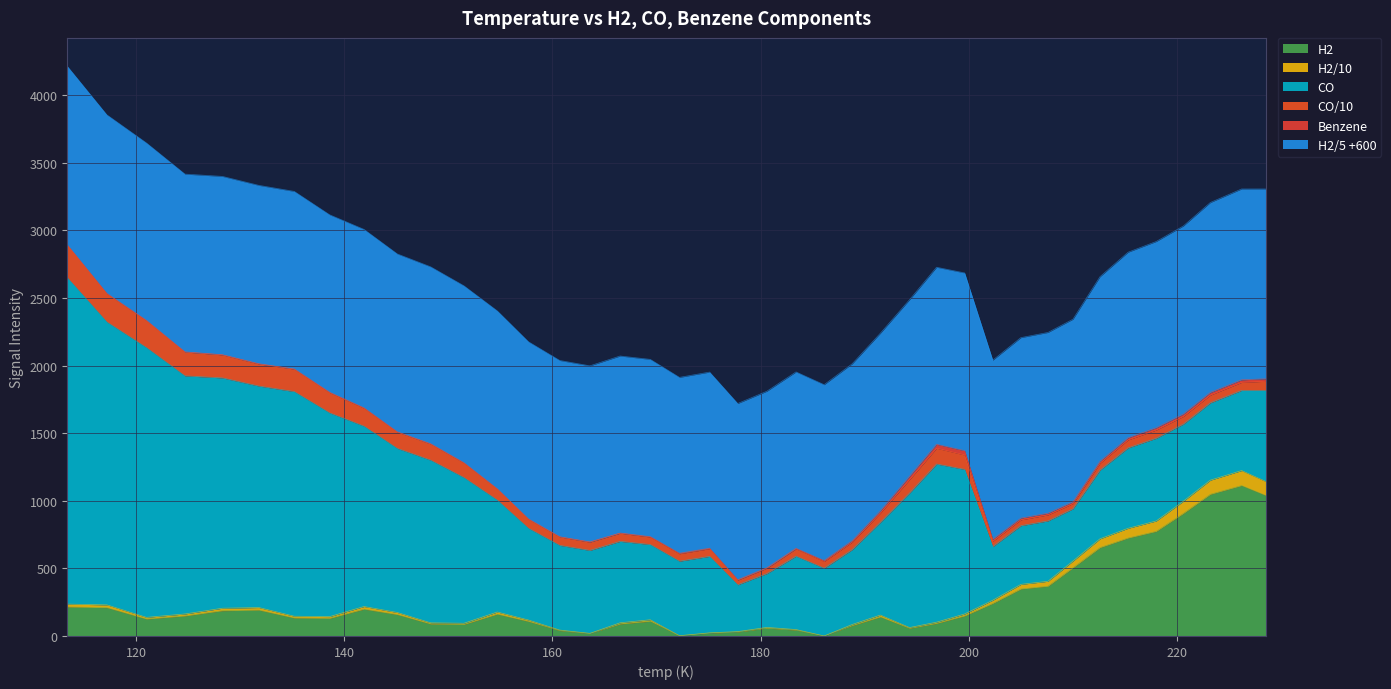

What position from the right is 223.2?

3